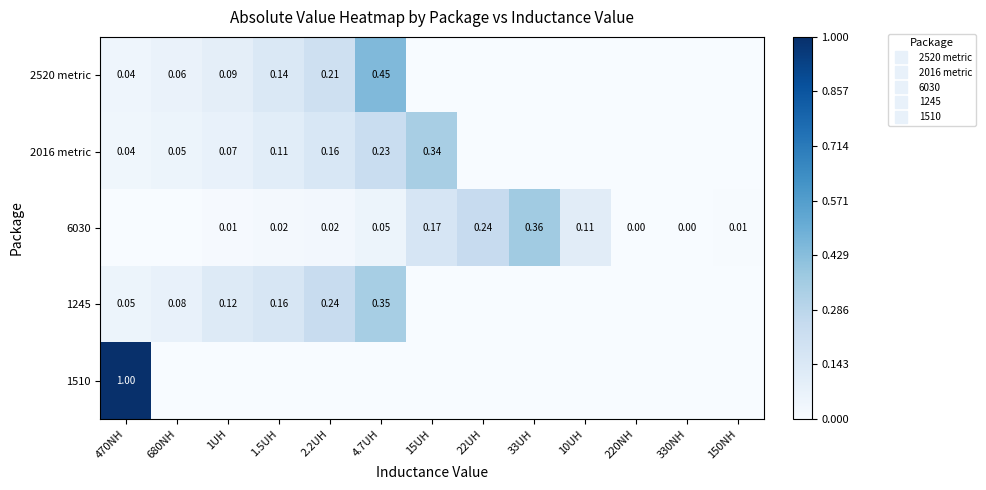

What is the average value of the 2520 metric series?

0.1